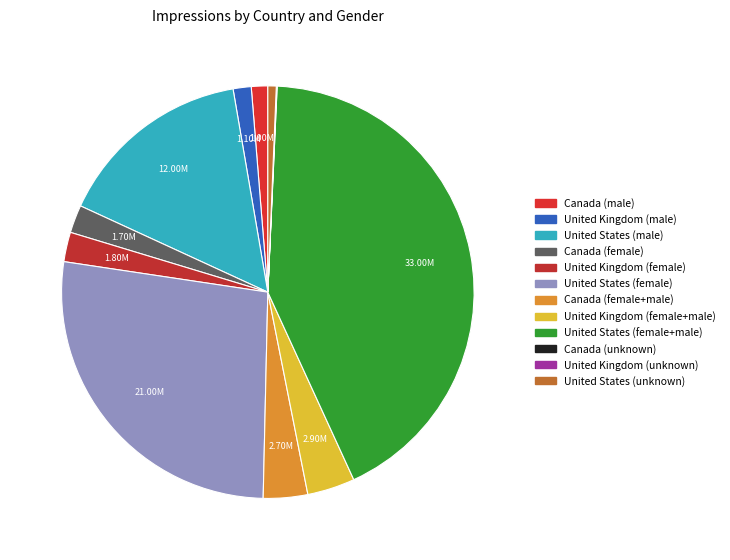

Between Canada (female) and Canada (male), which is larger?

Canada (female)